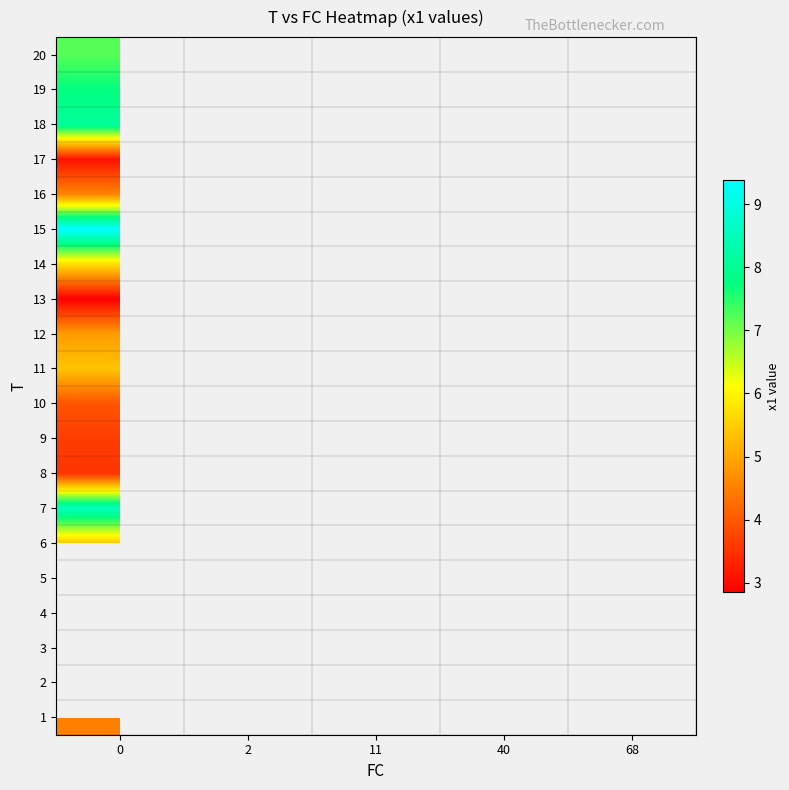

Rank the series by their maximum value, from lowest to highest.

row_0, row_1, row_2, row_3, row_4, row_12, row_16, row_7, row_8, row_9, row_15, row_11, row_10, row_5, row_13, row_19, row_18, row_17, row_6, row_14